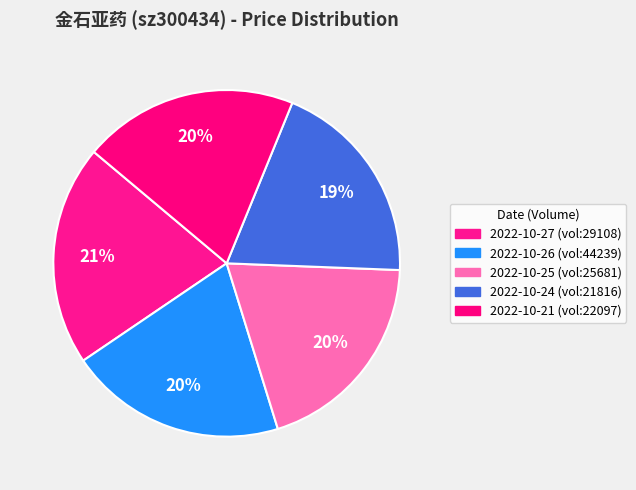

How many slices are in this pie chart?

5